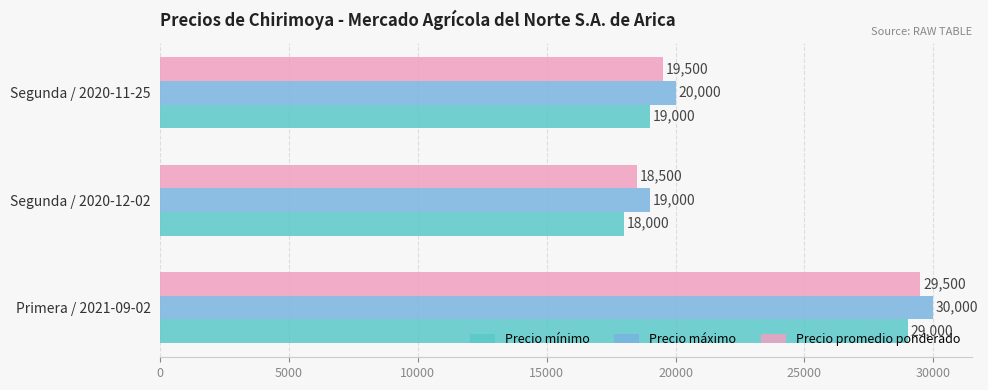

How many categories are shown in the chart?

3